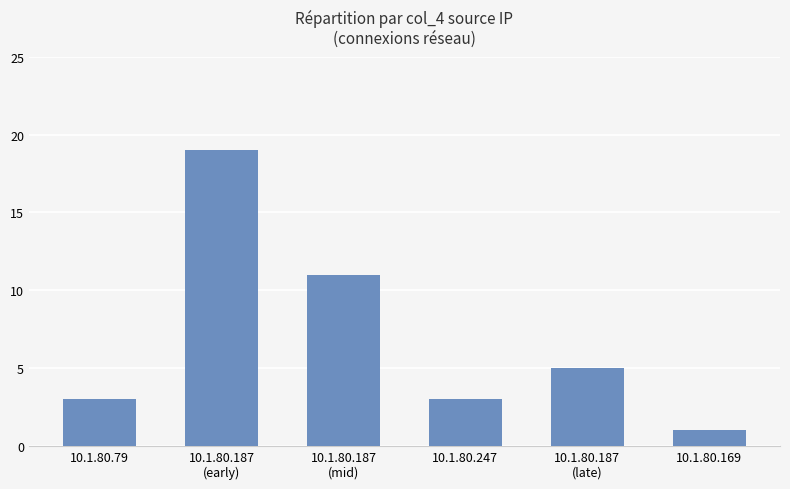

What is the minimum value shown in the chart?

1